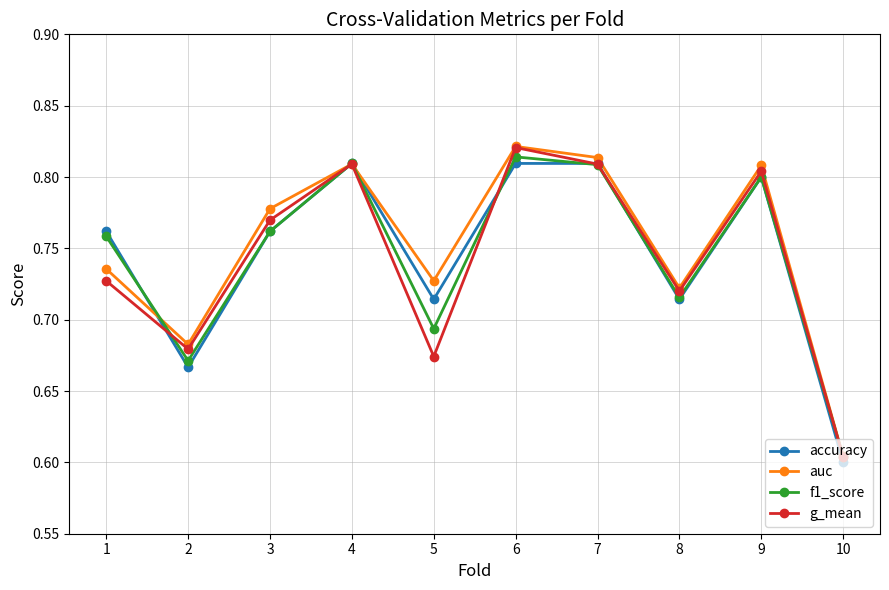

What is the total value across all series at 7?

3.2